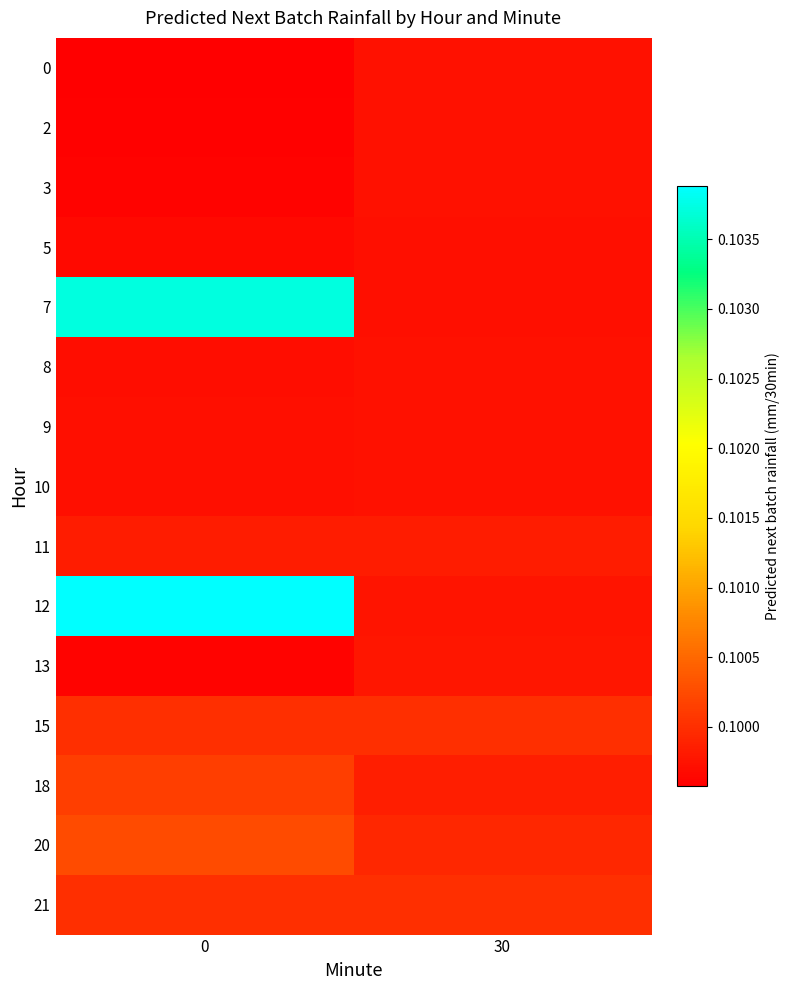

At 30, list the series in order from largest to smallest.

21, 15, 20, 18, 11, 13, 12, 9, 10, 0, 8, 2, 3, 7, 5